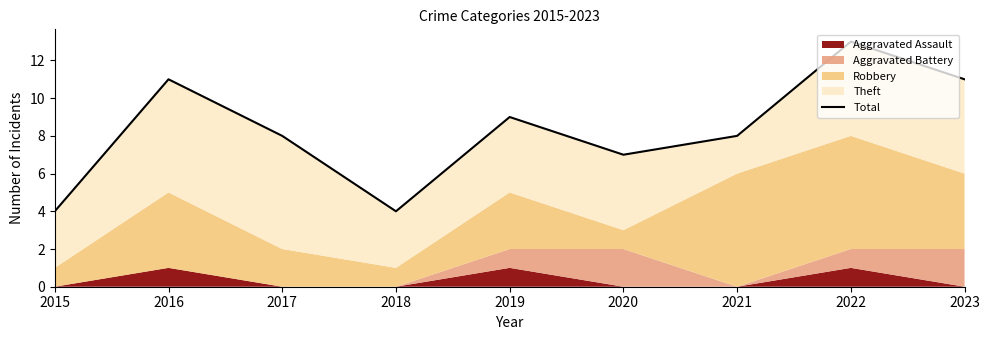

What is the sum of all values?

75